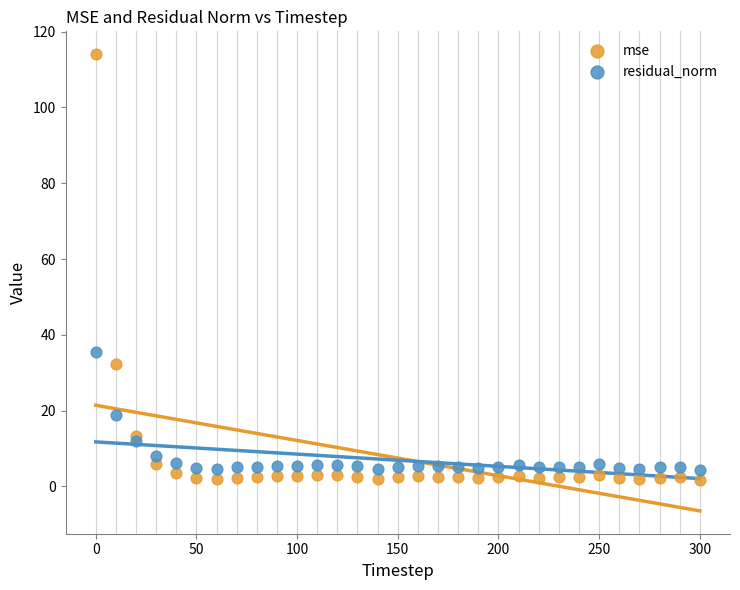

Which series reaches the maximum Y coordinate?

mse